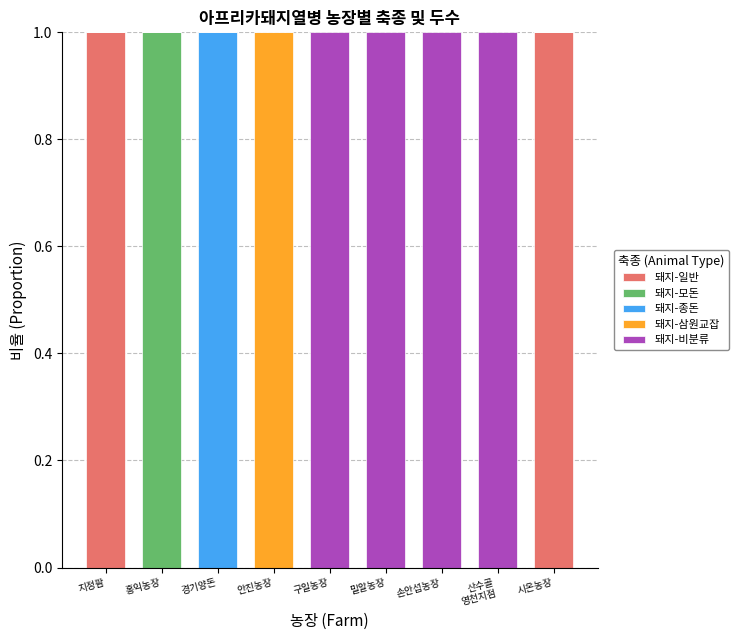

What is the total value across all series at 지정팜?

1